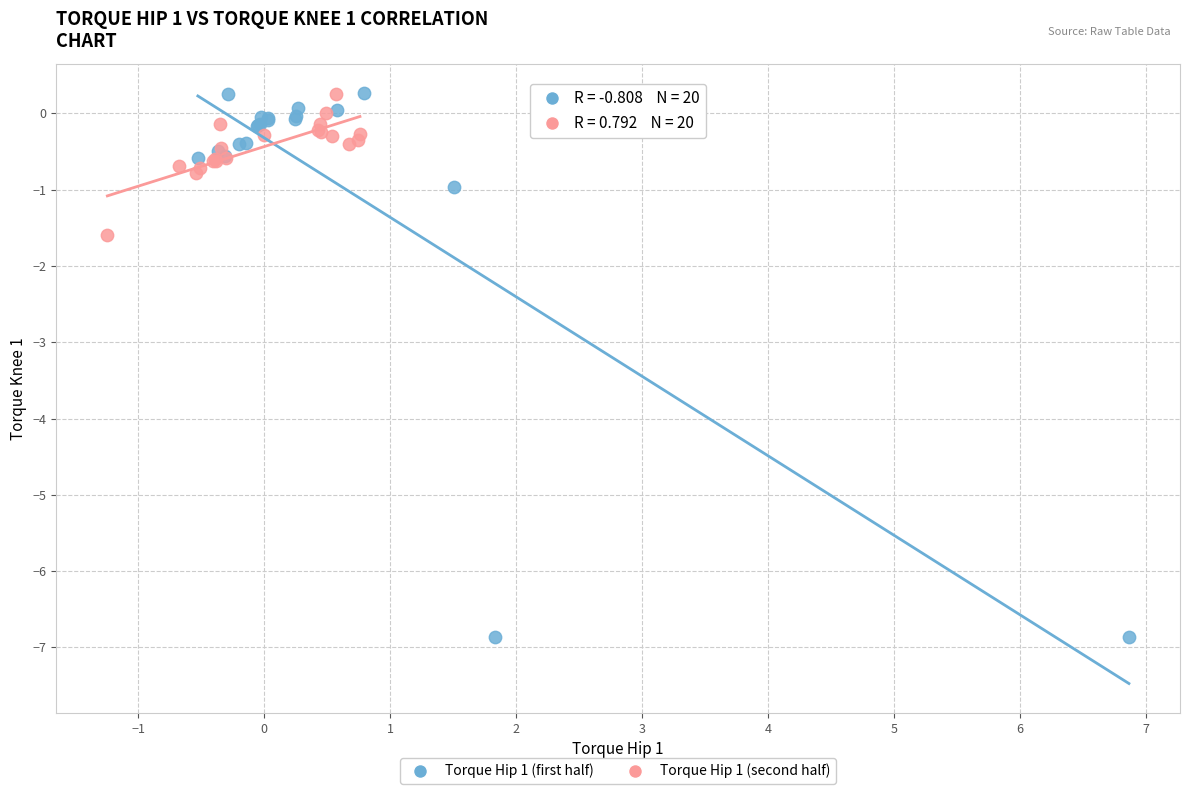

Which series has the largest Y range (max minus min)?

Torque Hip 1 (first half)